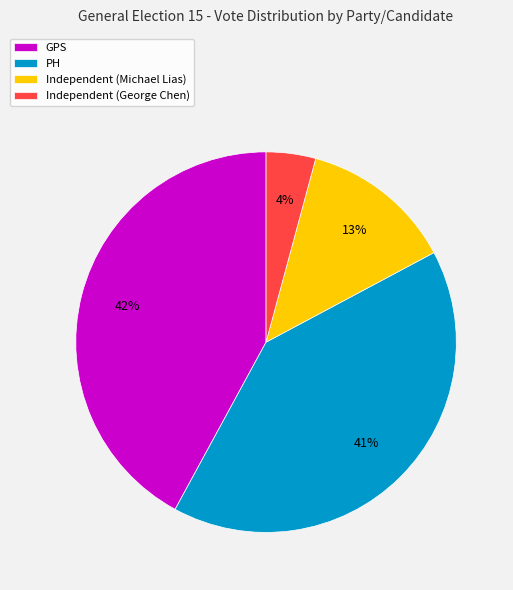

True or false: PH accounts for 41% of the total.

True